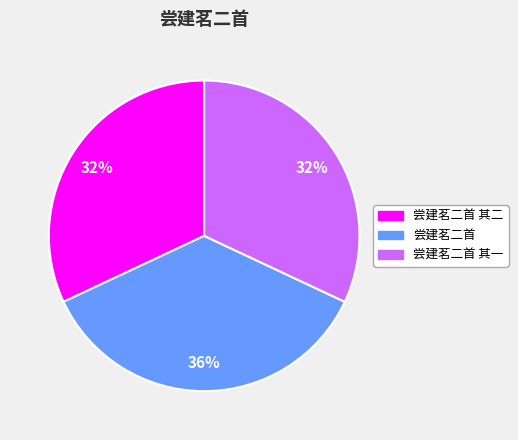

How many slices are in this pie chart?

3